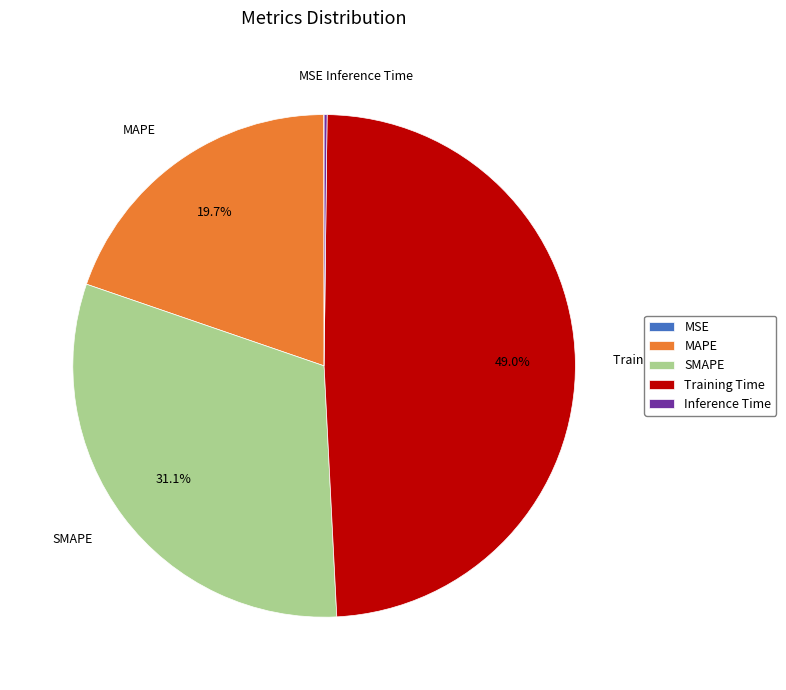

Do MAPE and SMAPE together represent more than half of the pie?

Yes